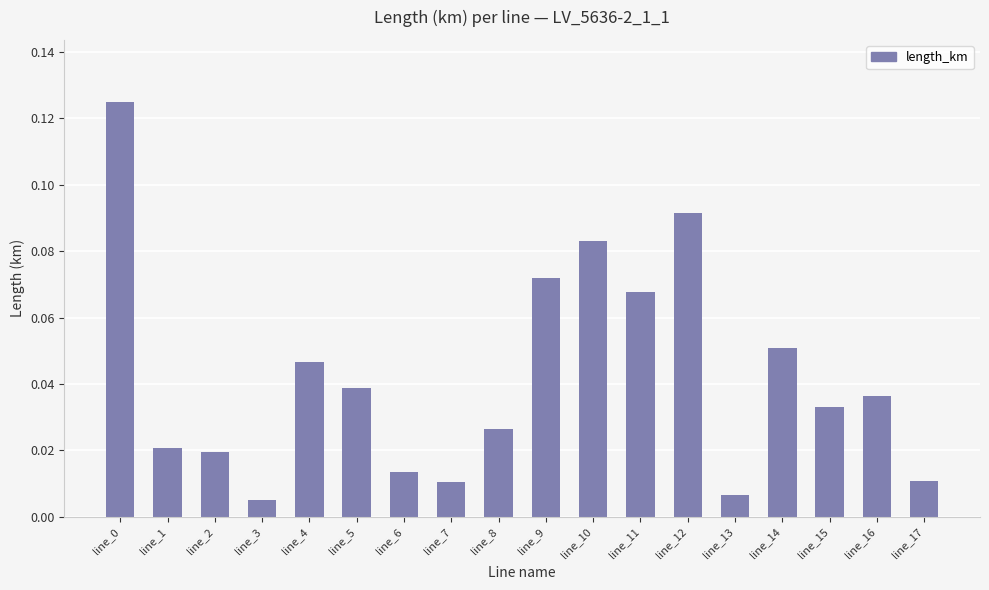

Which has a higher value, line_4 or line_1?

line_4